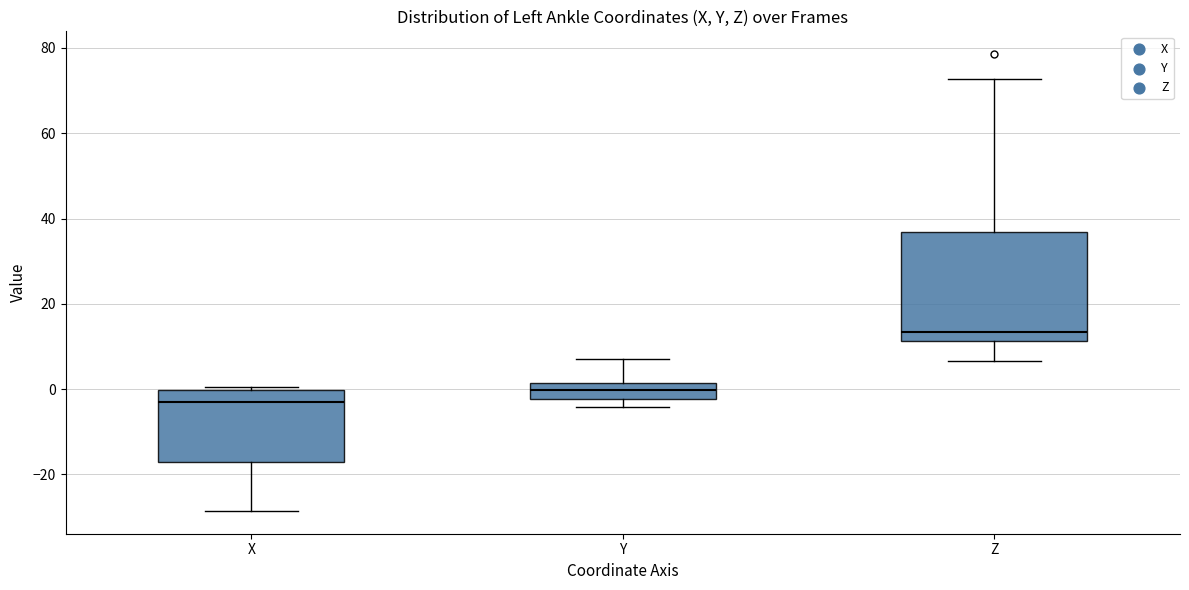

Where is the upper edge of the box for Z on the y-axis? The values are not printed on the chart, so give them approximately, as read against the axis.

36